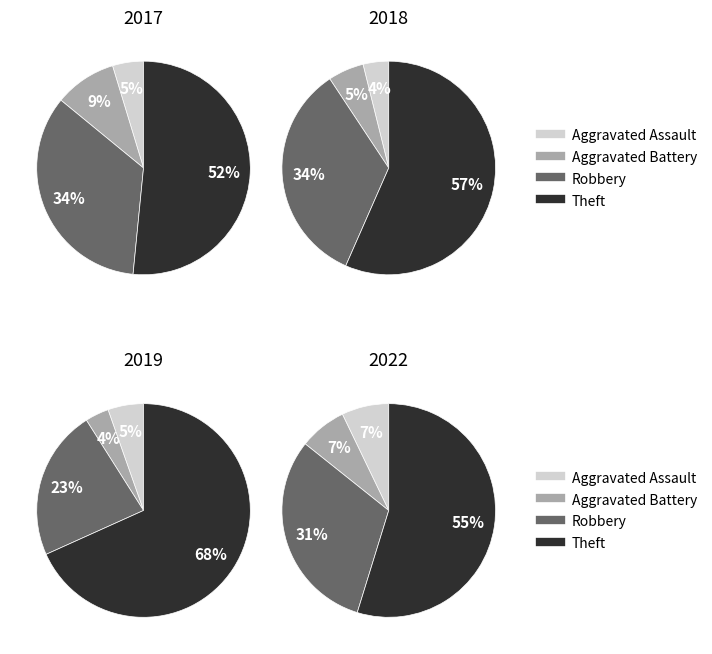

To the nearest percent, what is the difference between the largest and smallest slice percentages?

47%